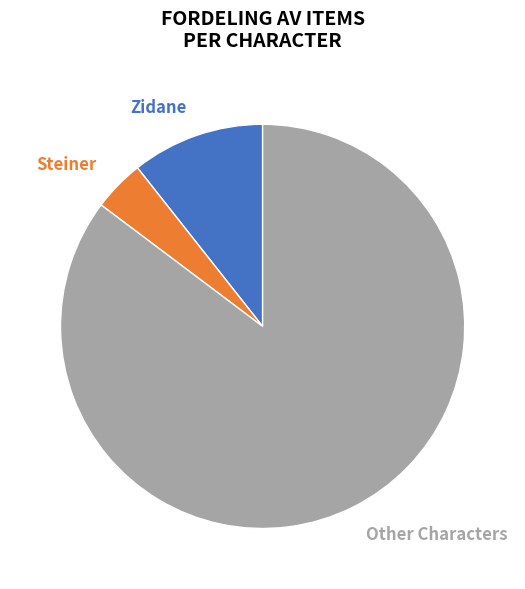

To the nearest percent, what percentage of the pie is Steiner?

4%